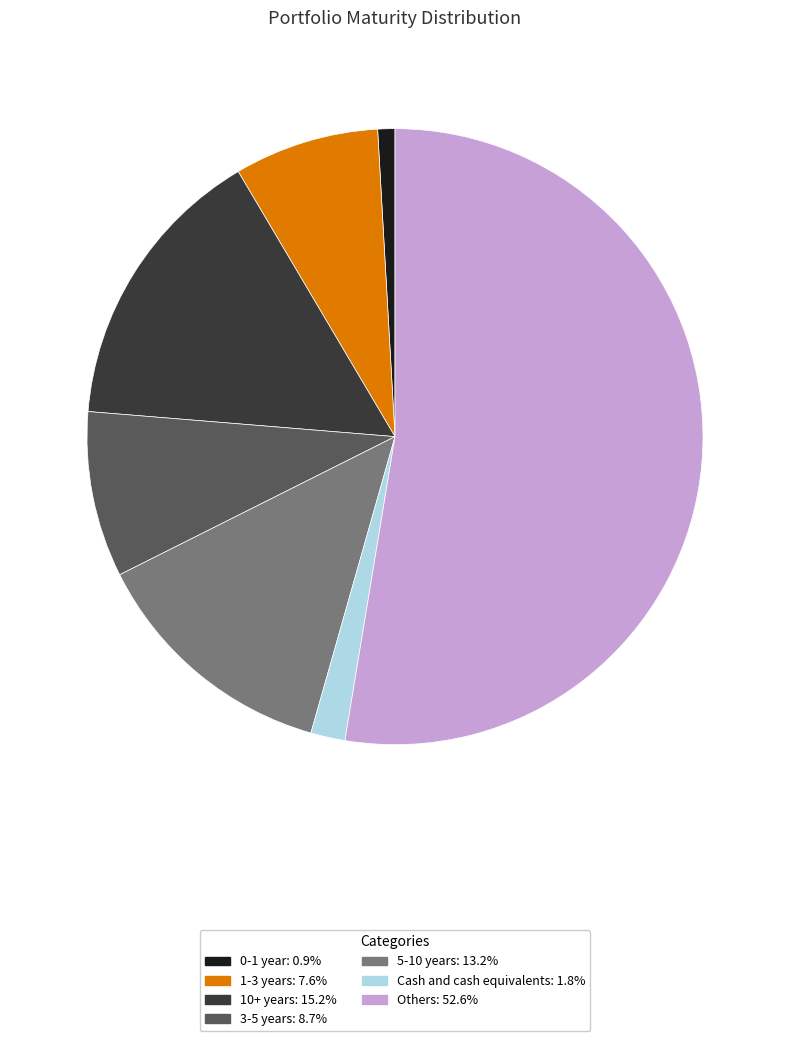

What is the ratio of the value at 10+ years: 15.2% to the value at 1-3 years: 7.6%?

2.0